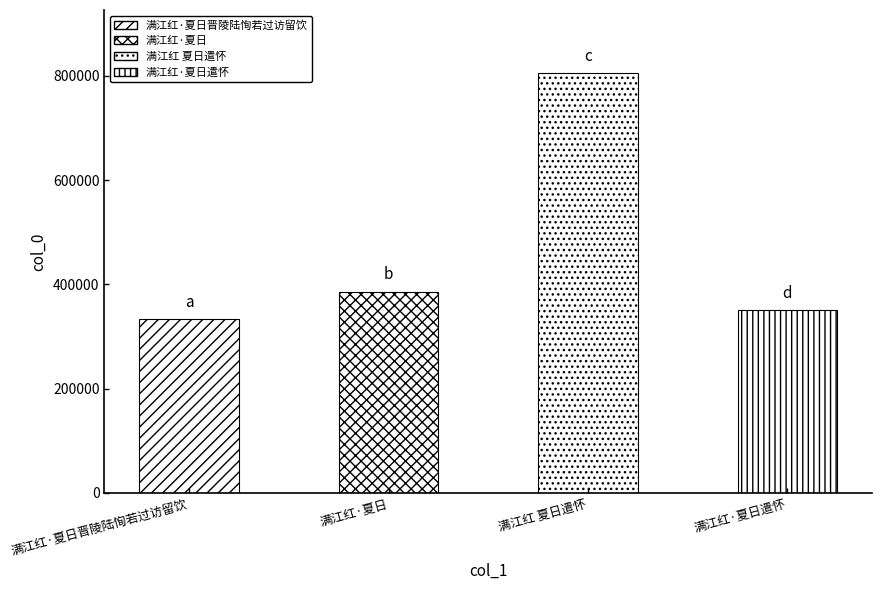

Reading right to left, list all the values displayed in this chart.

350625	805349	386116	332746